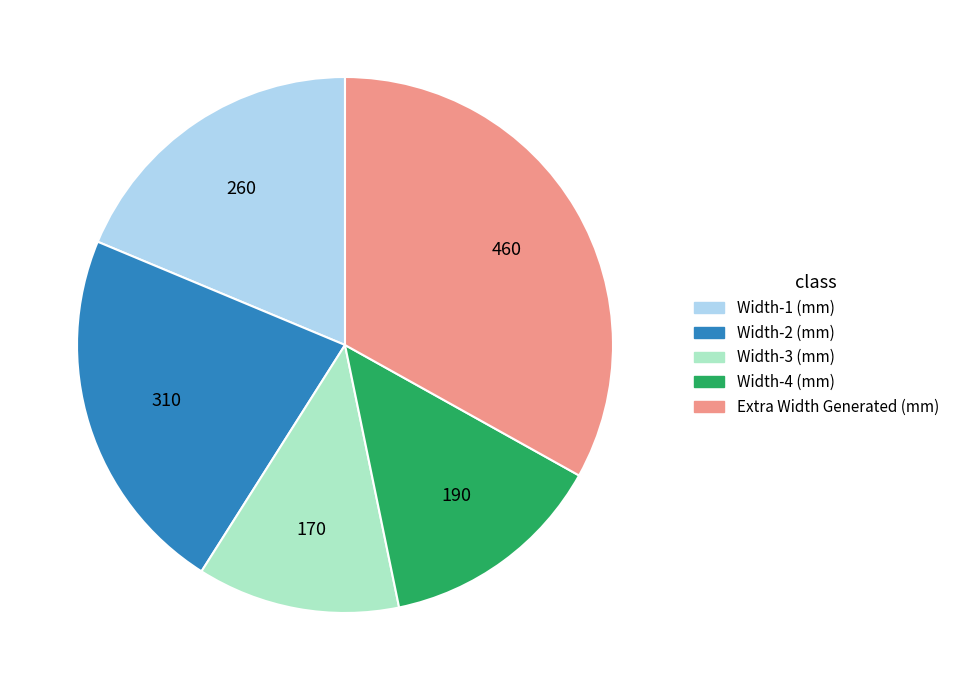

How many slices are in this pie chart?

5